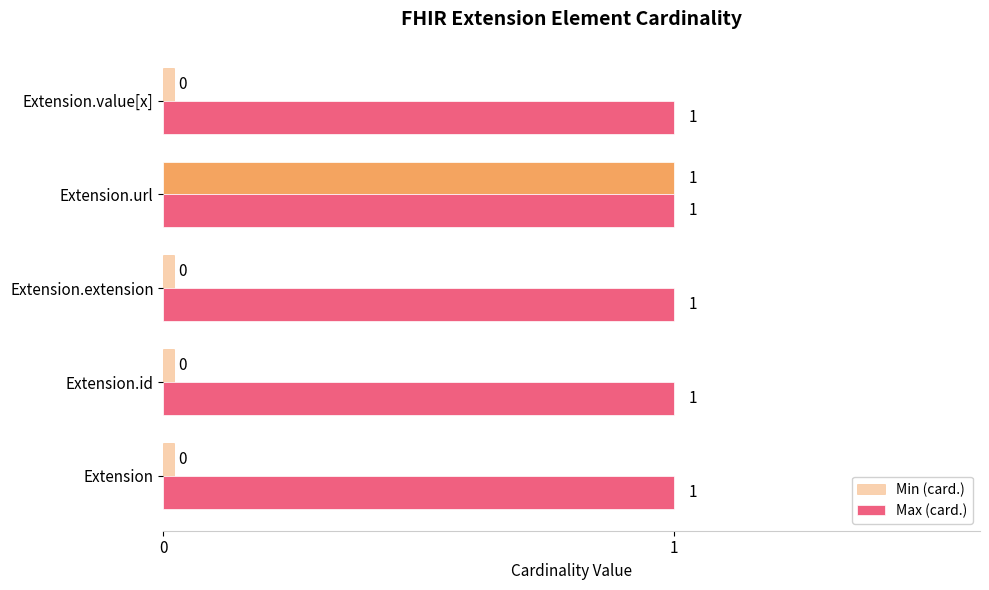

What is the sum of all Min (card.) values?

1.1